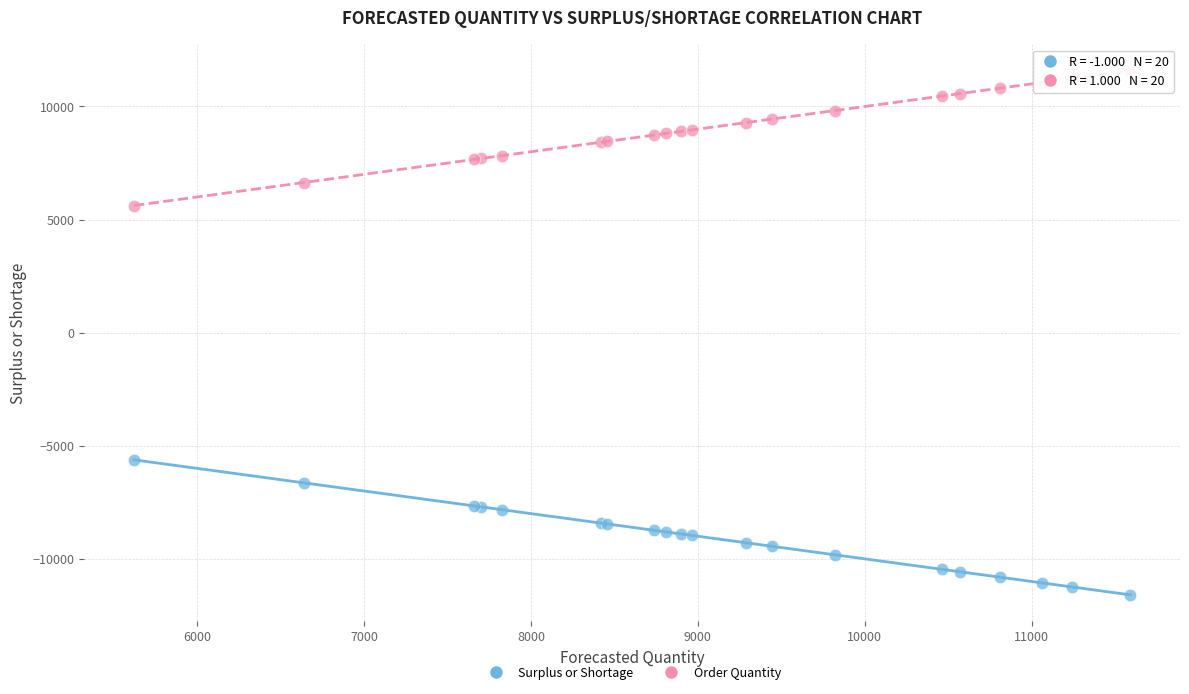

What is the X range (max minus min) for the scatter plot?

5968.3